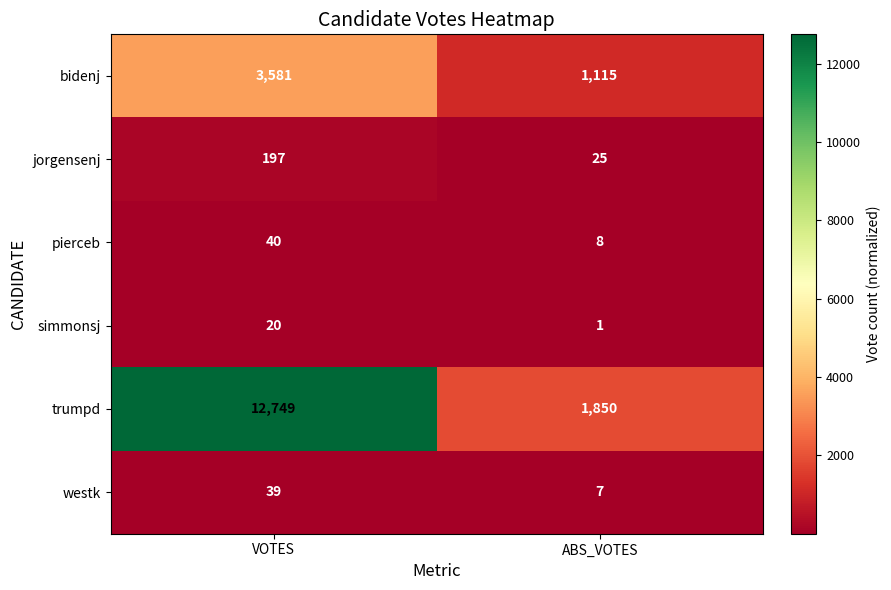

What is the difference between the trumpd values at ABS_VOTES and VOTES?

10899